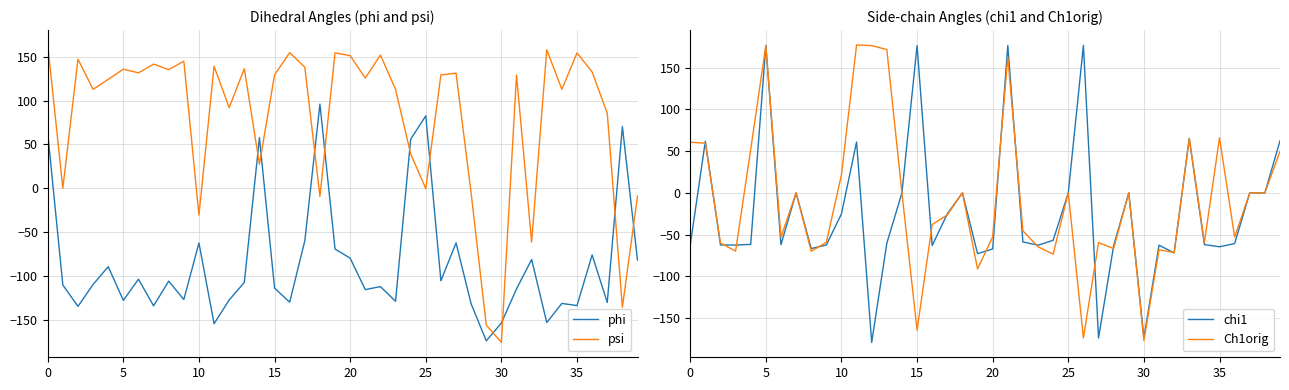

What is the minimum value for Ch1orig?

-176.9